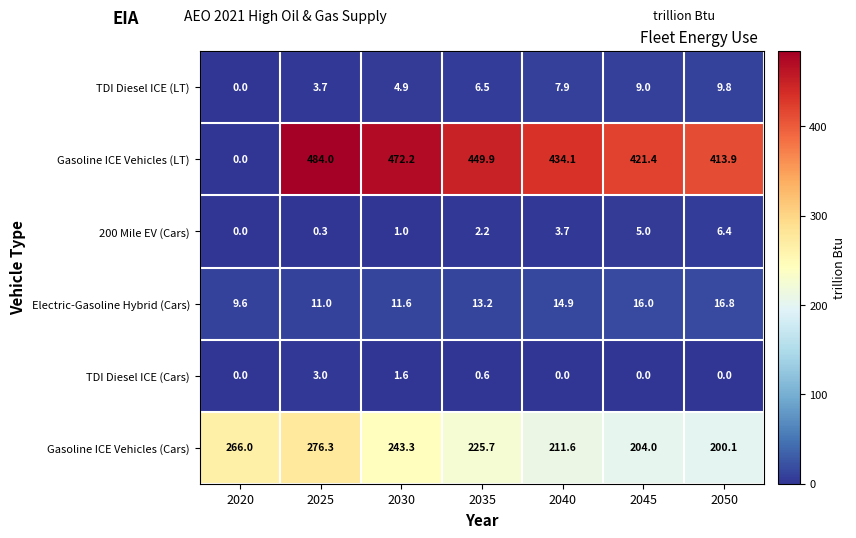

What is the maximum value shown in the chart?

484.0